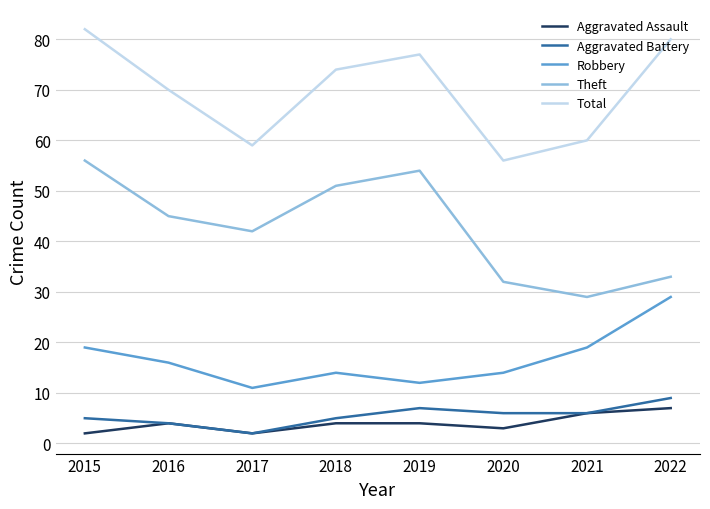

Which series has the largest range (max minus min)?

Theft